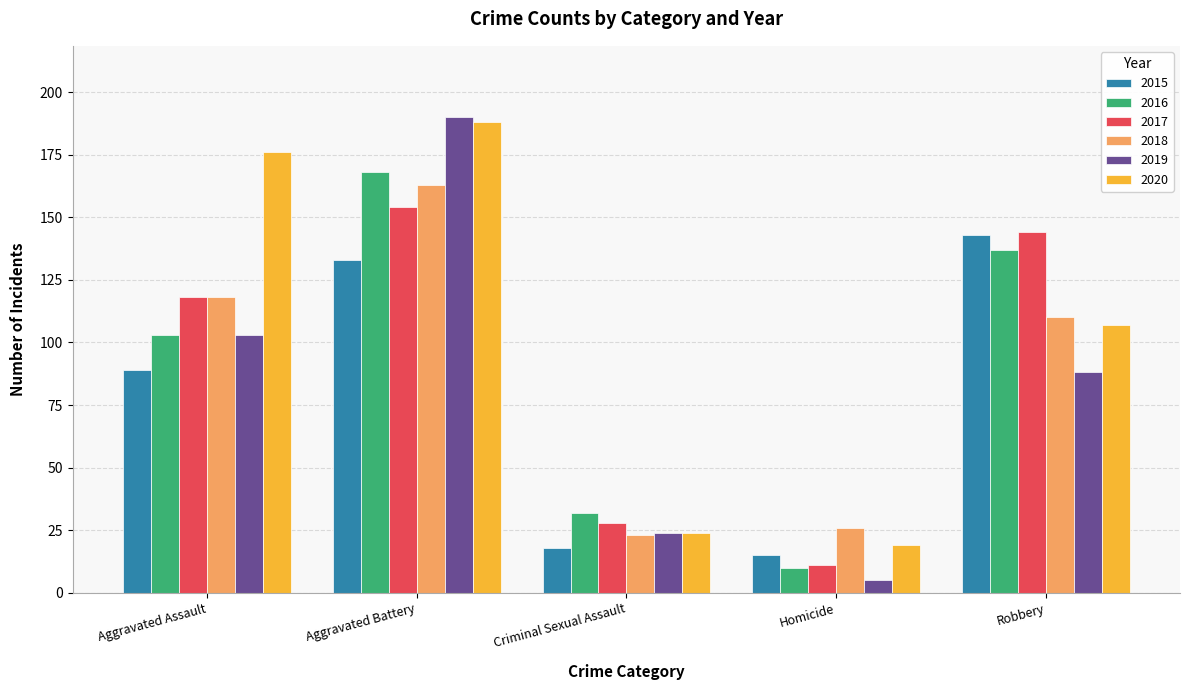

Which series has the widest spread of values?

2019